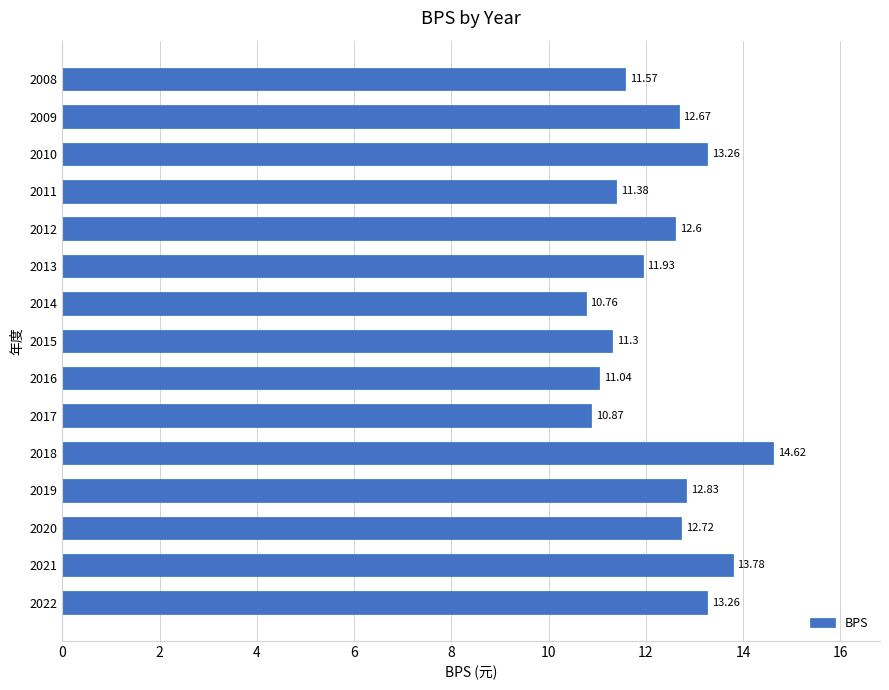

What is the change in value from 2019 to 2010?

+0.4